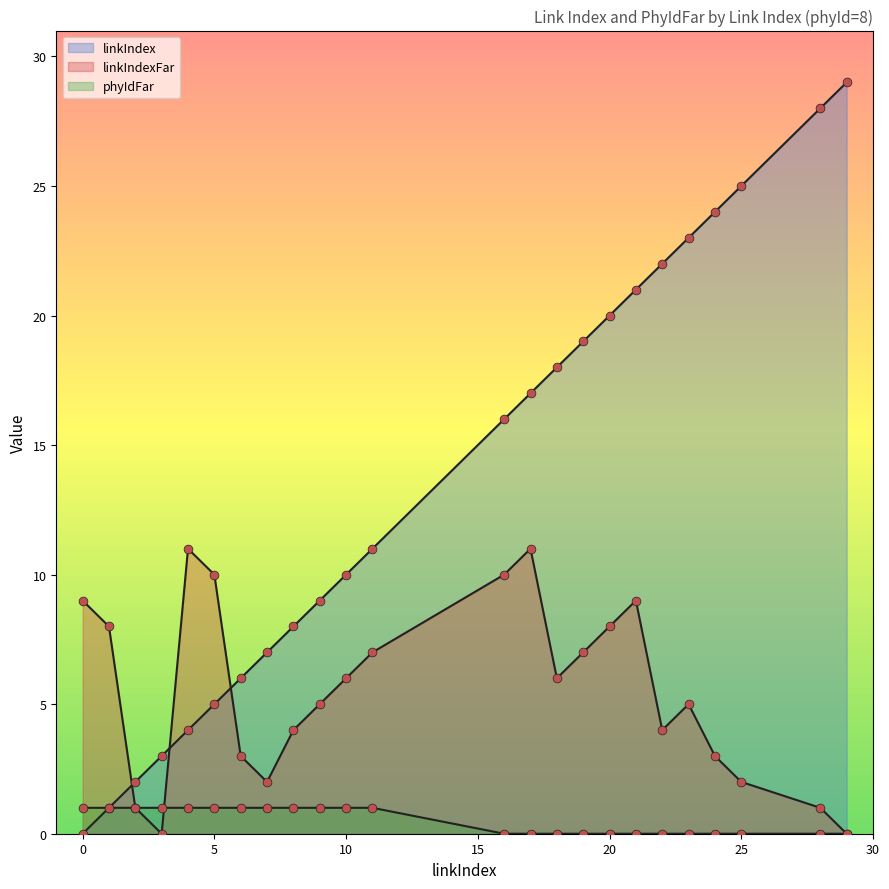

Which series reaches the maximum Y coordinate?

linkIndex